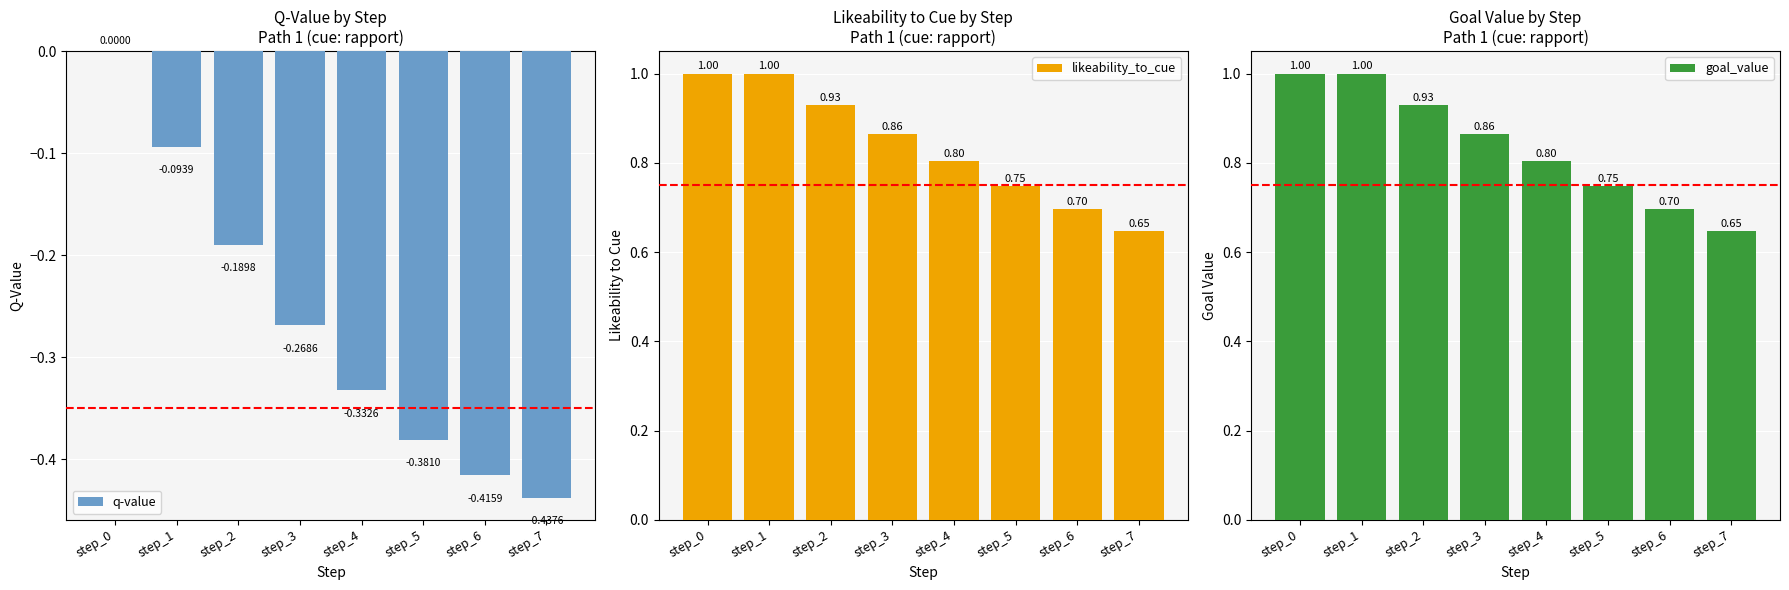

What is the total value across all series at step_1?

1.9